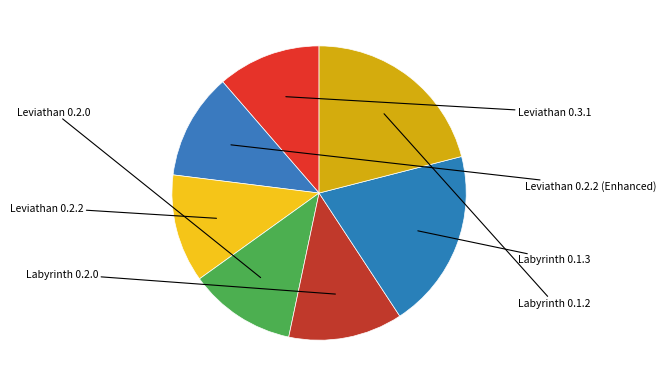

How many slices are in this pie chart?

7